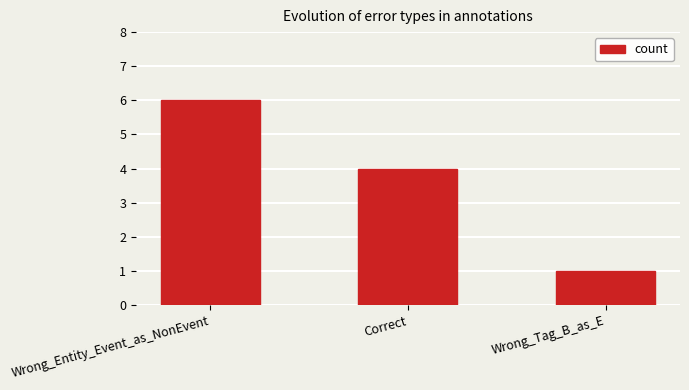

Reading right to left, extract all data points from this chart.

Wrong_Tag_B_as_E=1	Correct=4	Wrong_Entity_Event_as_NonEvent=6